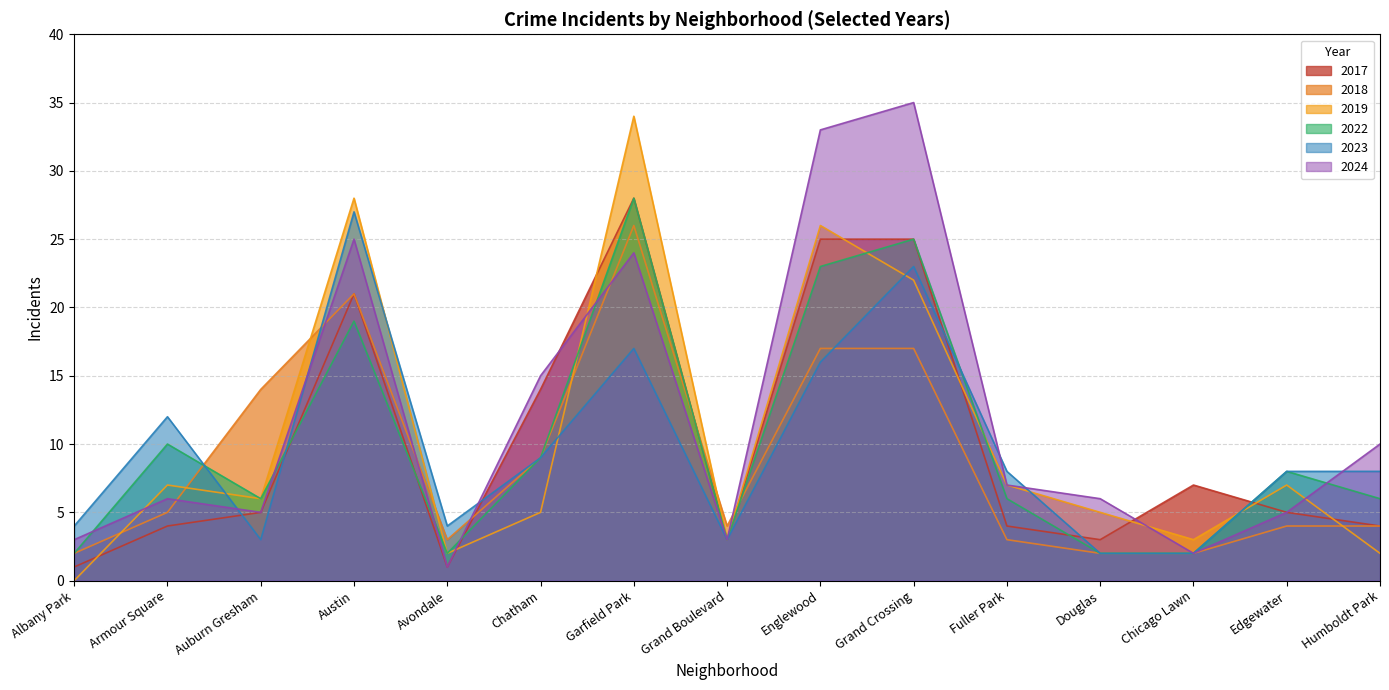

True or false: 2023 and 2017 intersect in this chart.

True